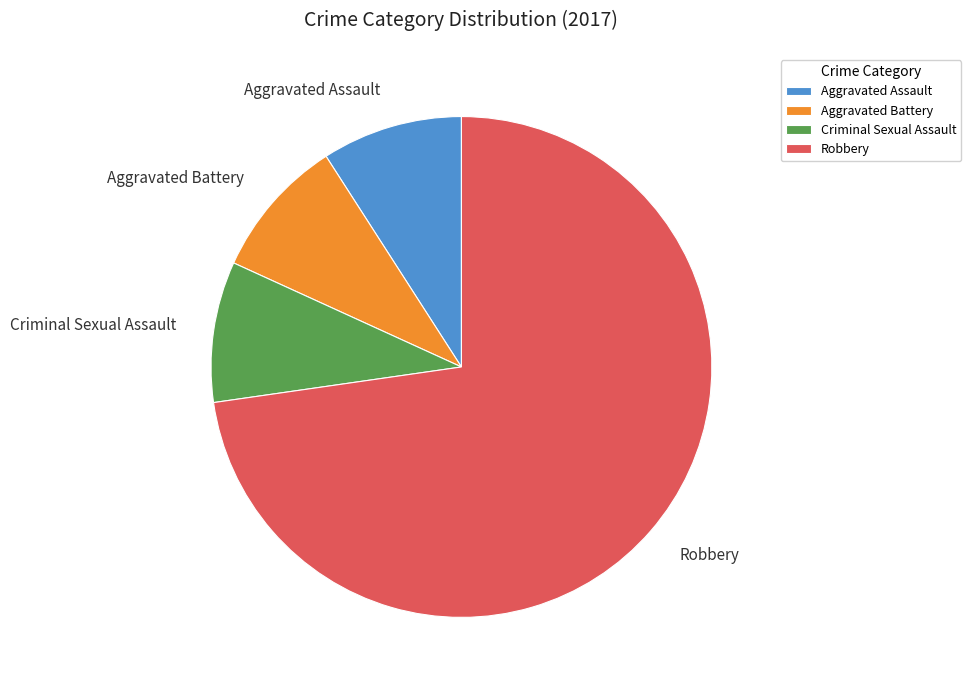

Which slice is the largest?

Robbery